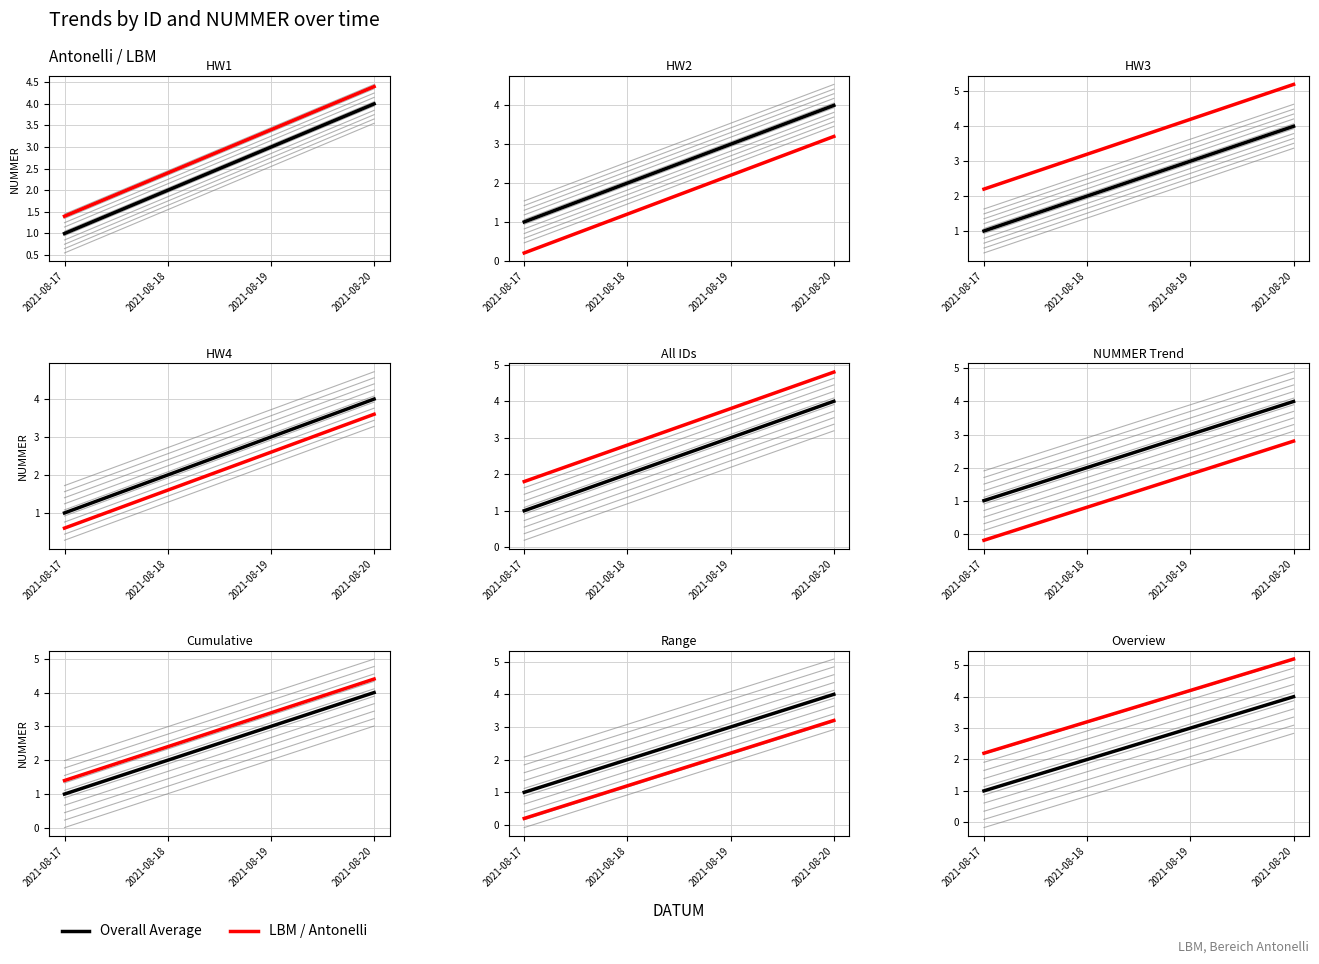

What is the value of the Overall Average point at the 2nd from the left?

2.0